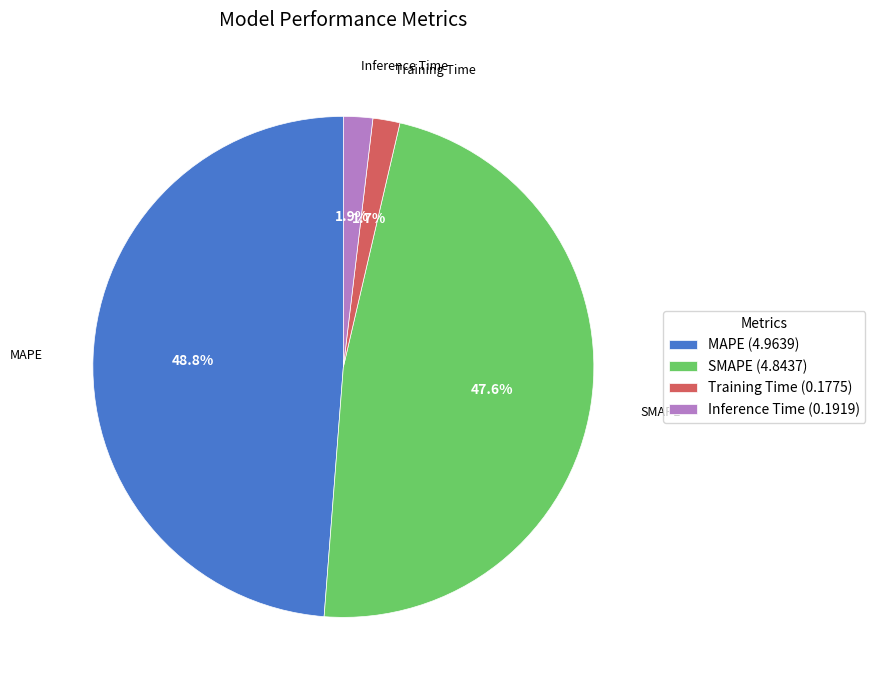

How many segments does this pie chart have?

4